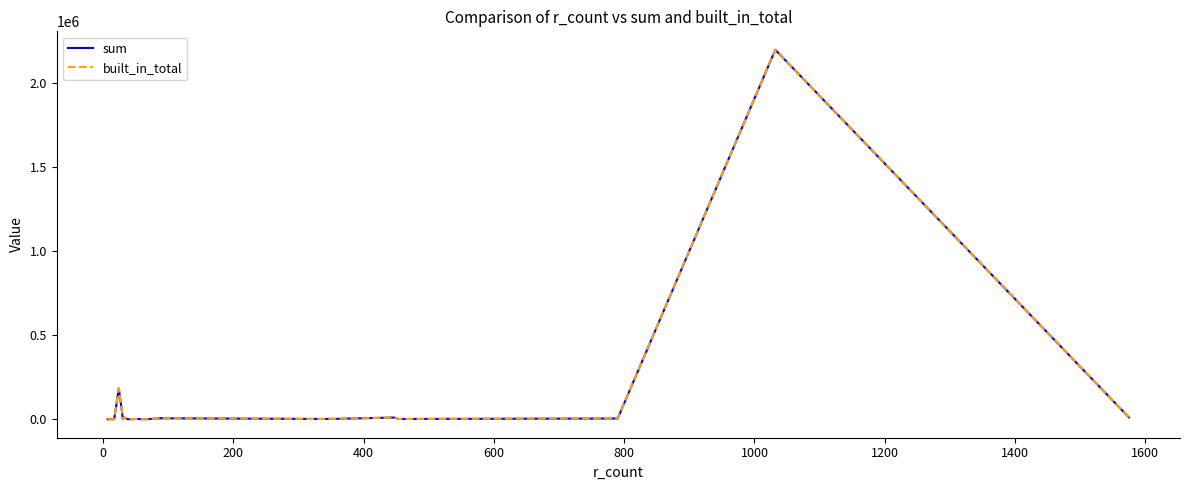

Which series has the largest total across all categories?

sum